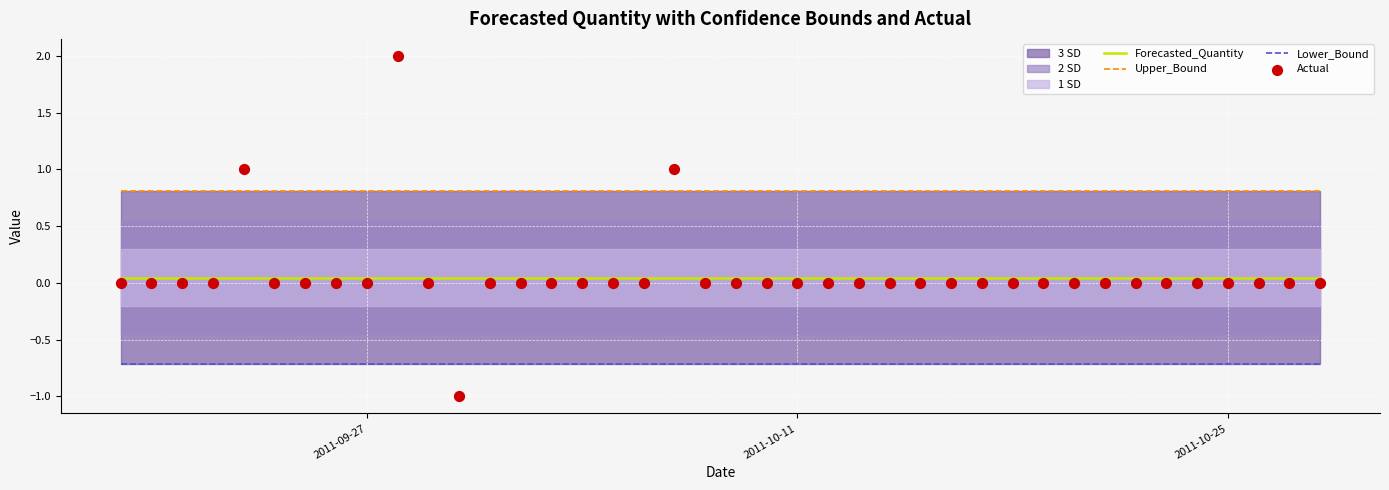

At how many categories does at least one series exceed 1?

1